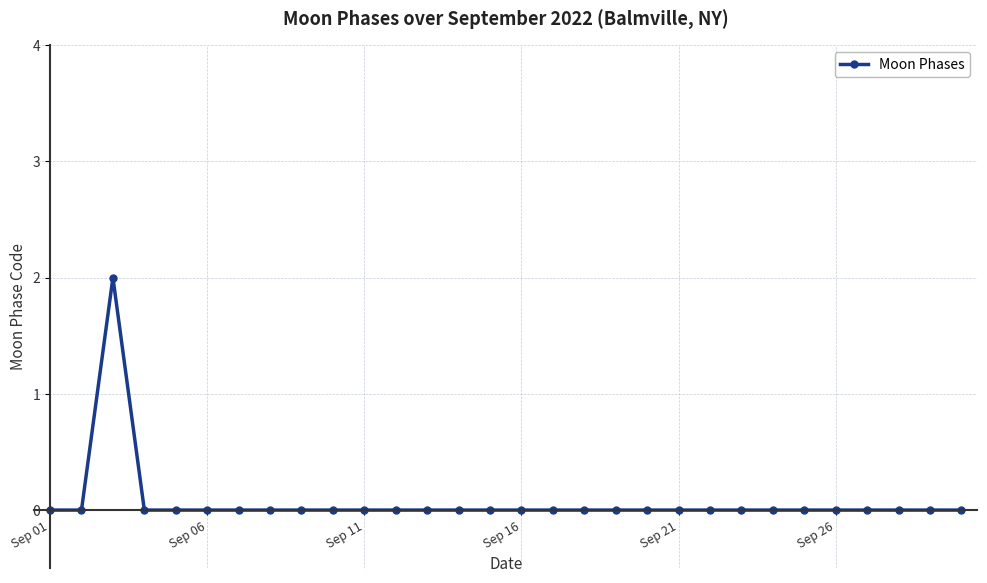

Reading left to right, extract all data points from this chart.

0	0	2	0	0	0	0	0	0	0	0	0	0	0	0	0	0	0	0	0	0	0	0	0	0	0	0	0	0	0